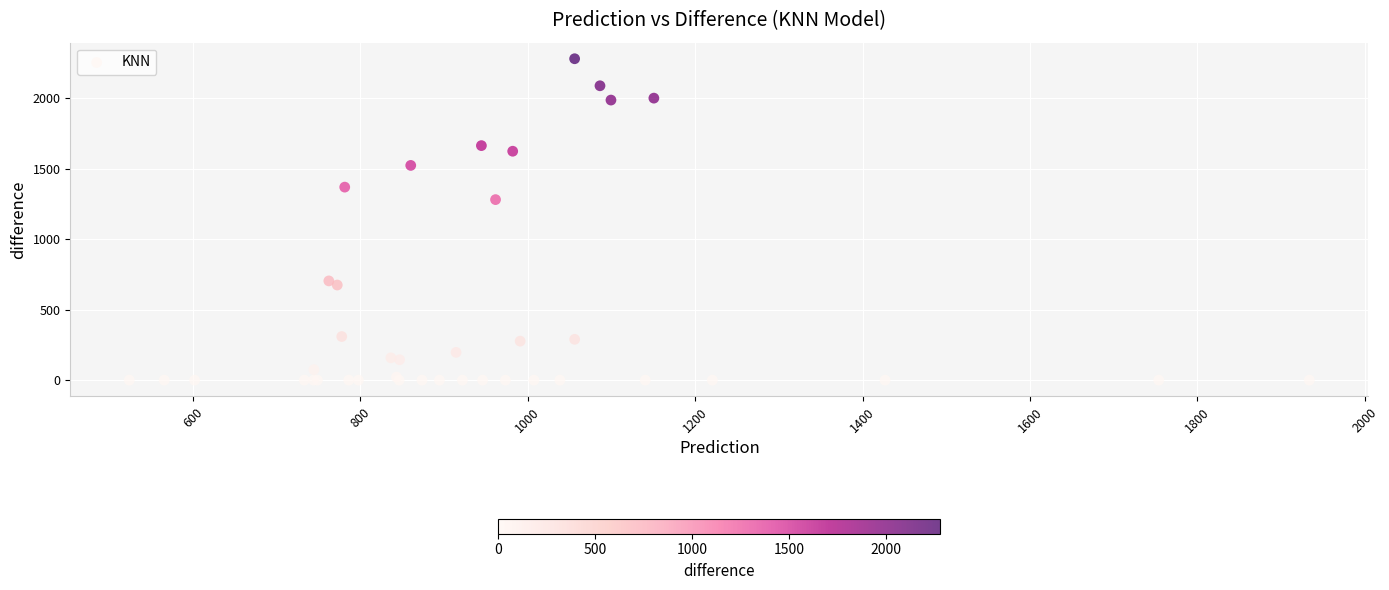

What Y value in the scatter plot is closest to 1139?

1280.3